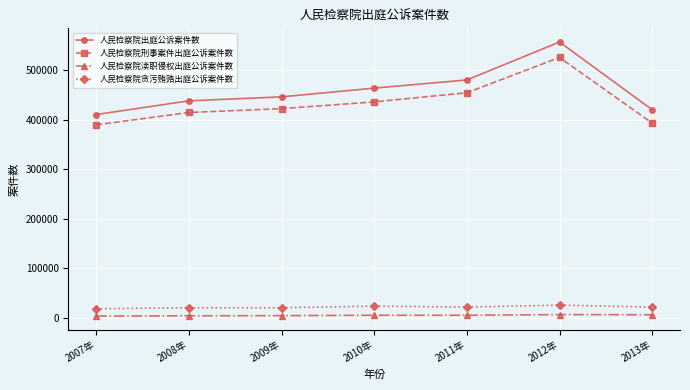

Count the number of categories in the chart.

7